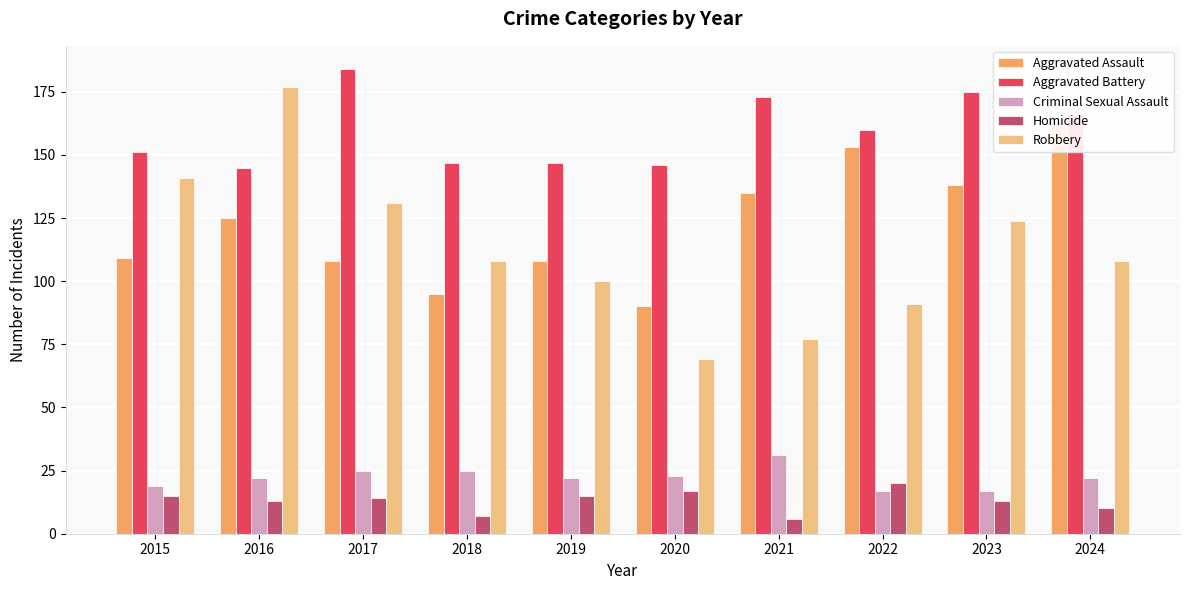

What is the smallest value displayed?

6